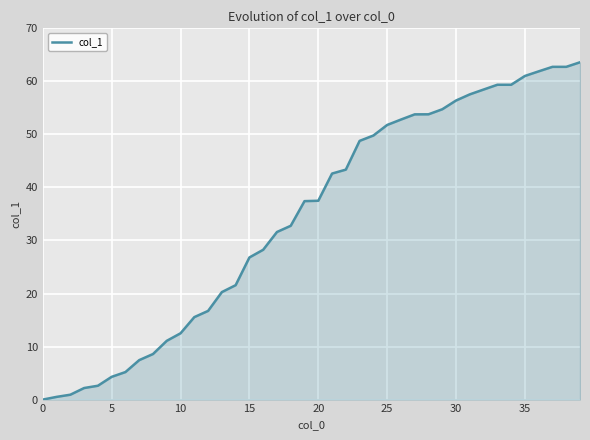

What is the maximum value shown in the chart?

63.6